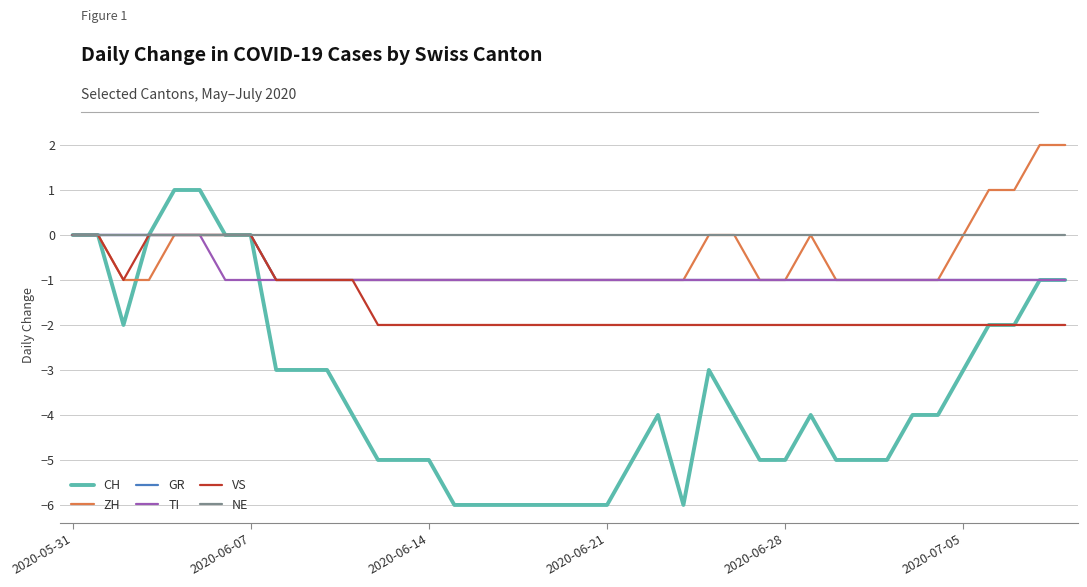

Which series has the widest spread of values?

CH